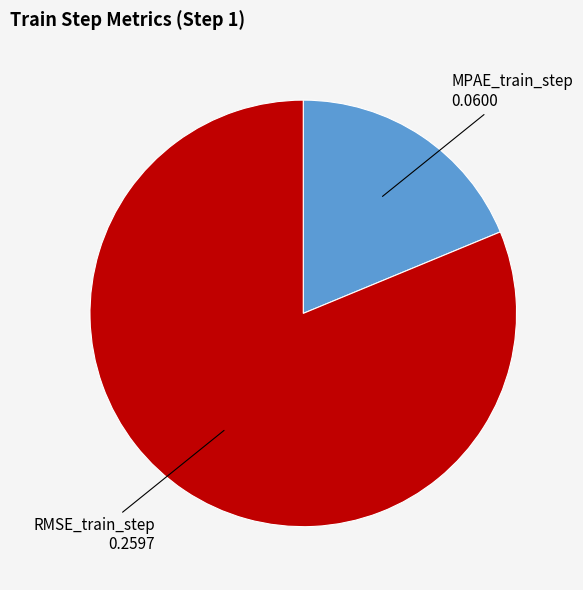

Count the number of slices in the pie.

2